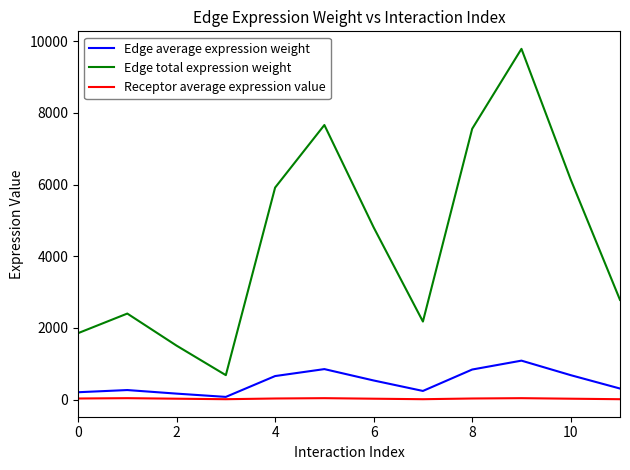

What is the greatest value displayed?

9789.0